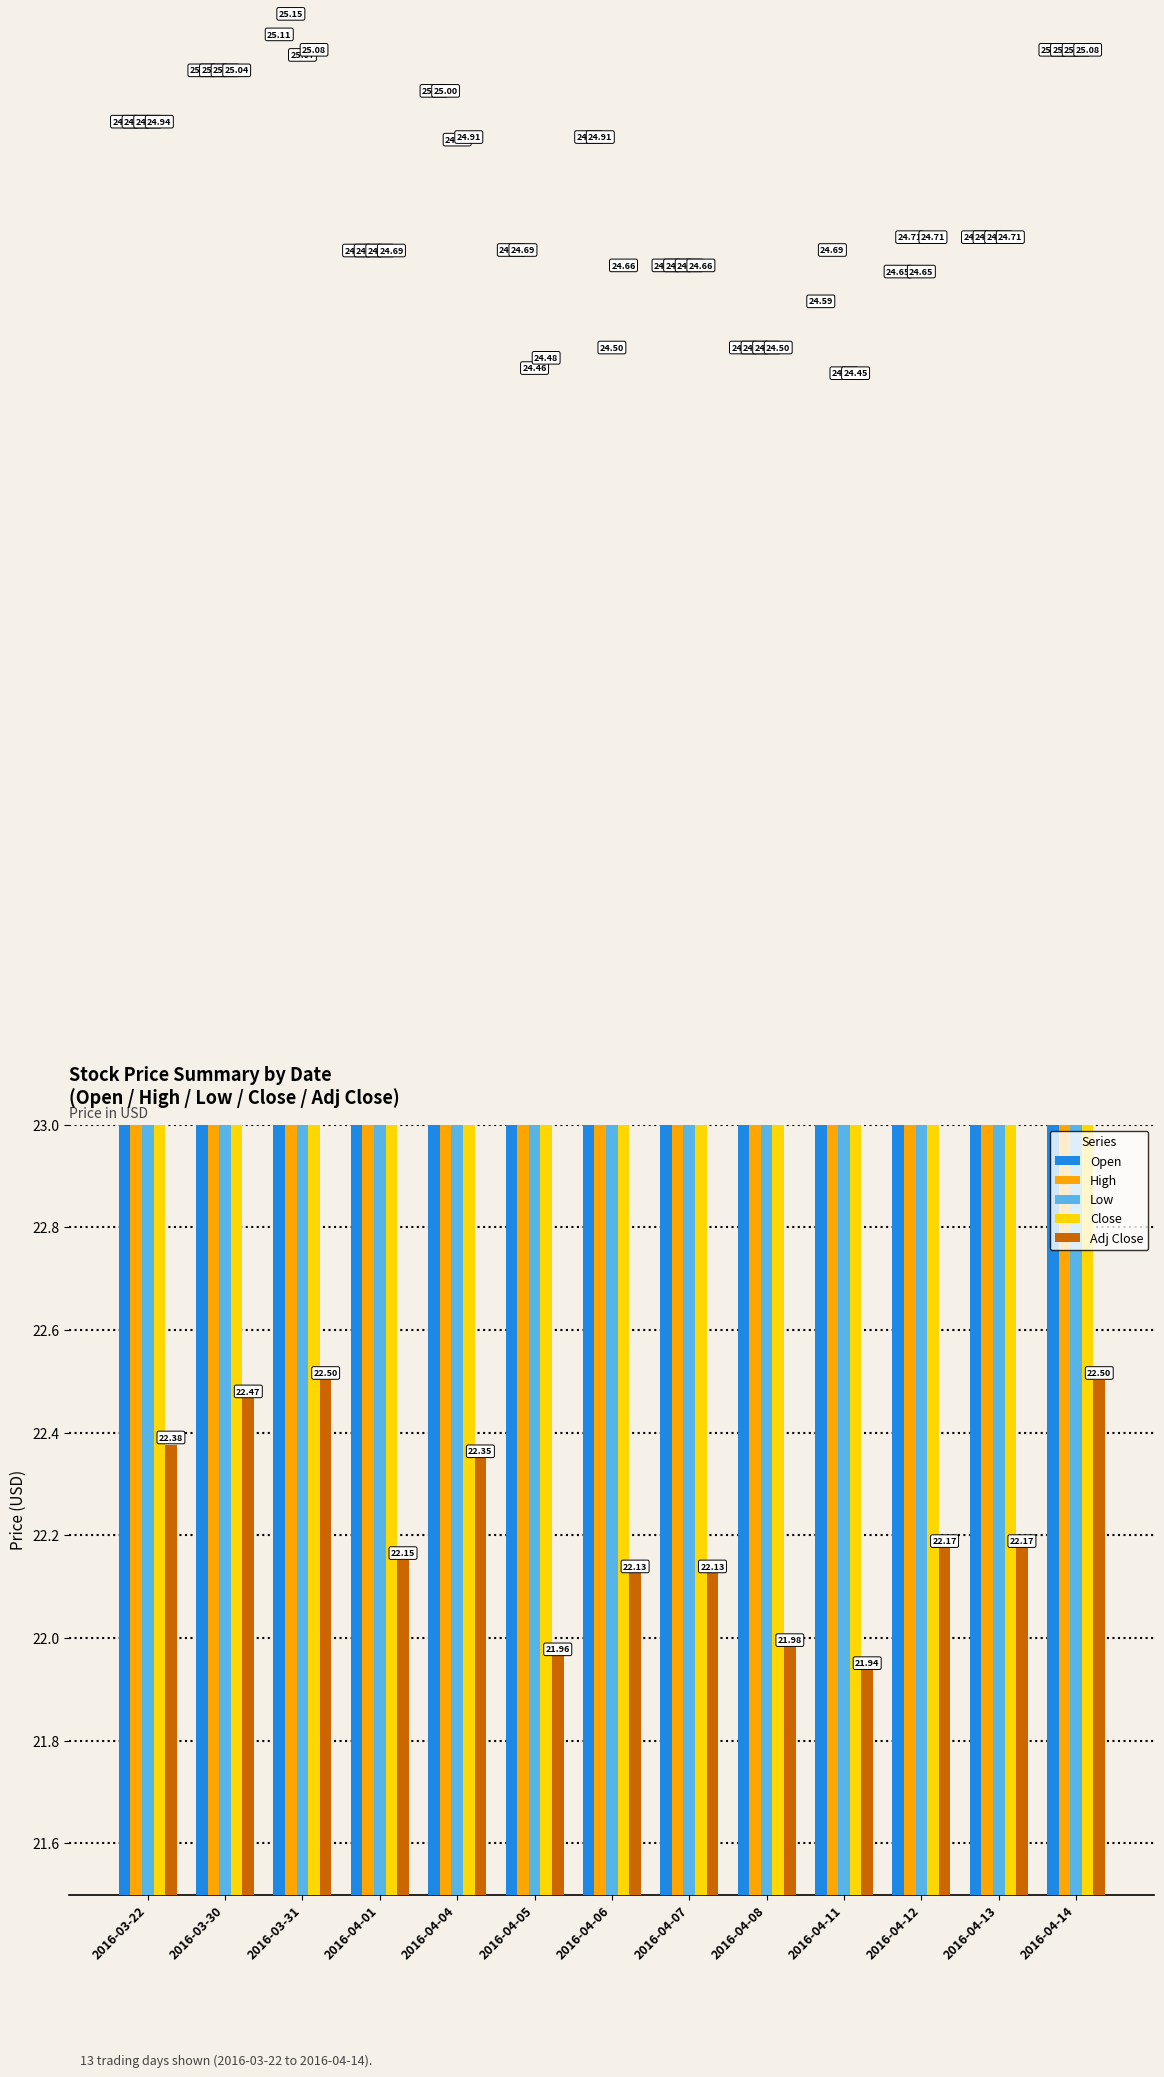

What is the smallest value displayed?

21.9